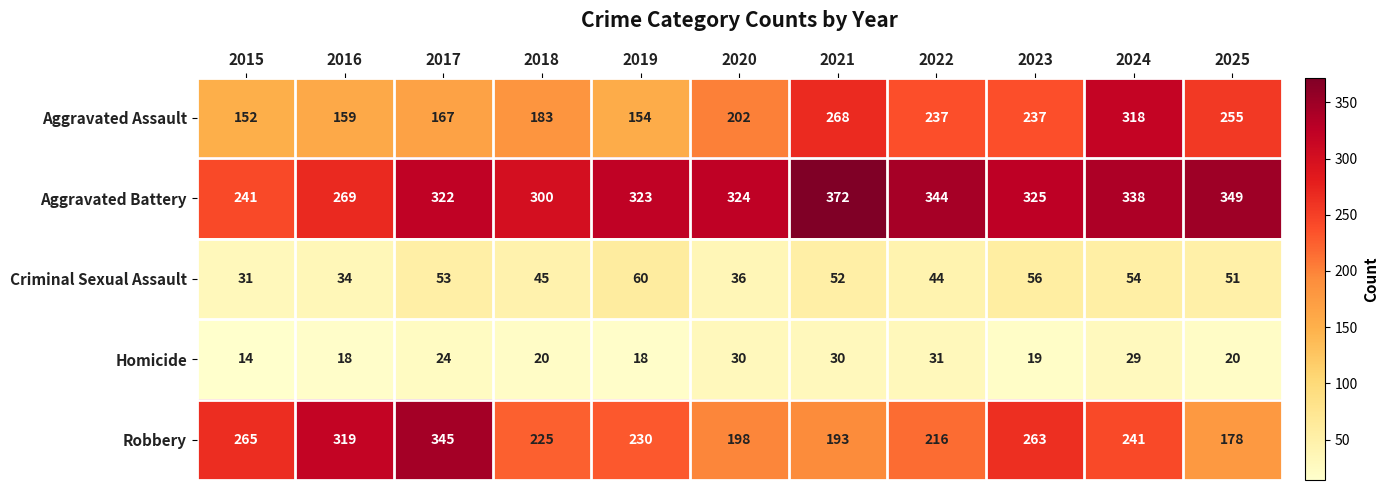

Which series has the widest spread of values?

Robbery